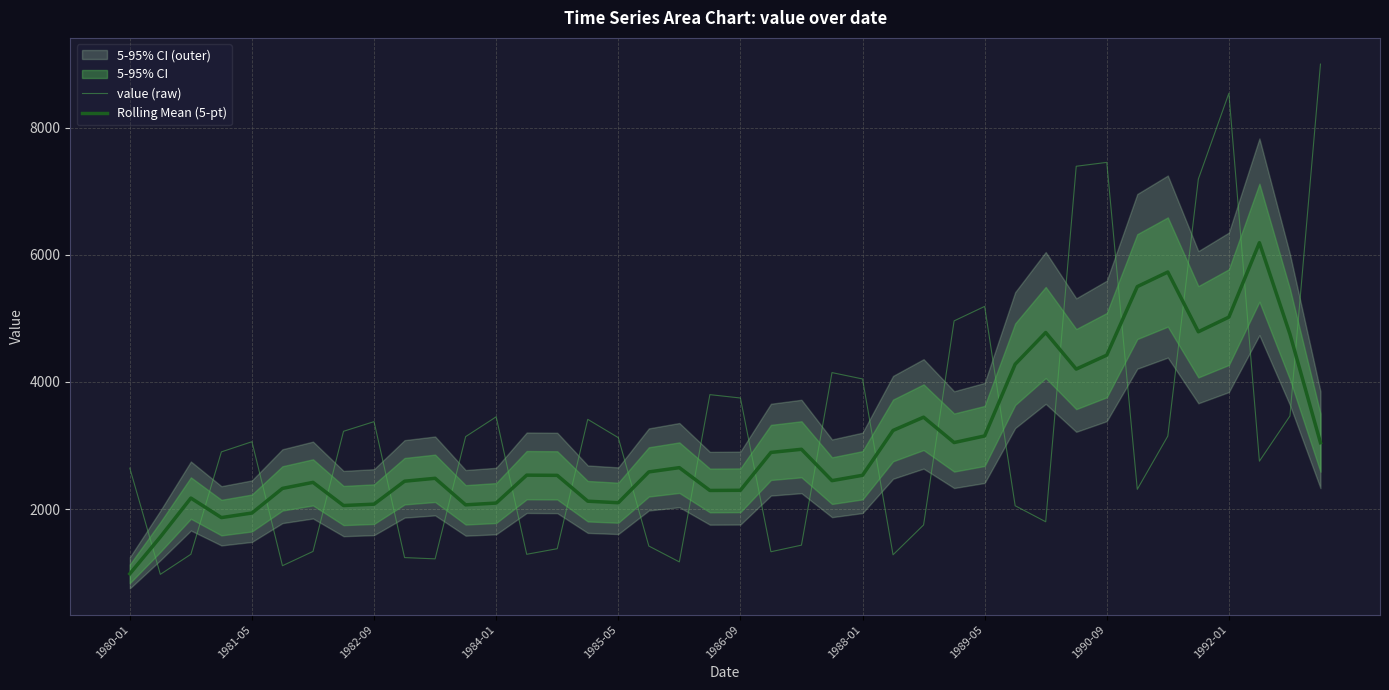

Between 1982-09 and 16, which series saw the biggest shift?

value (raw)